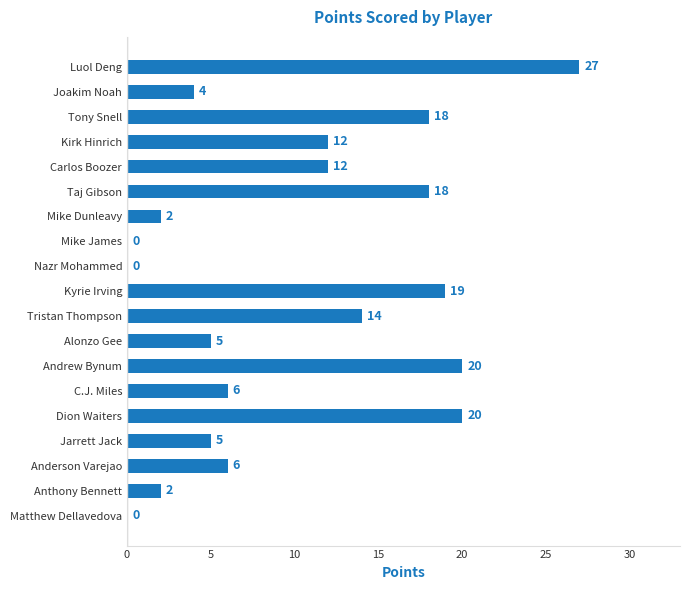

What is the change in value from Nazr Mohammed to C.J. Miles?

+6